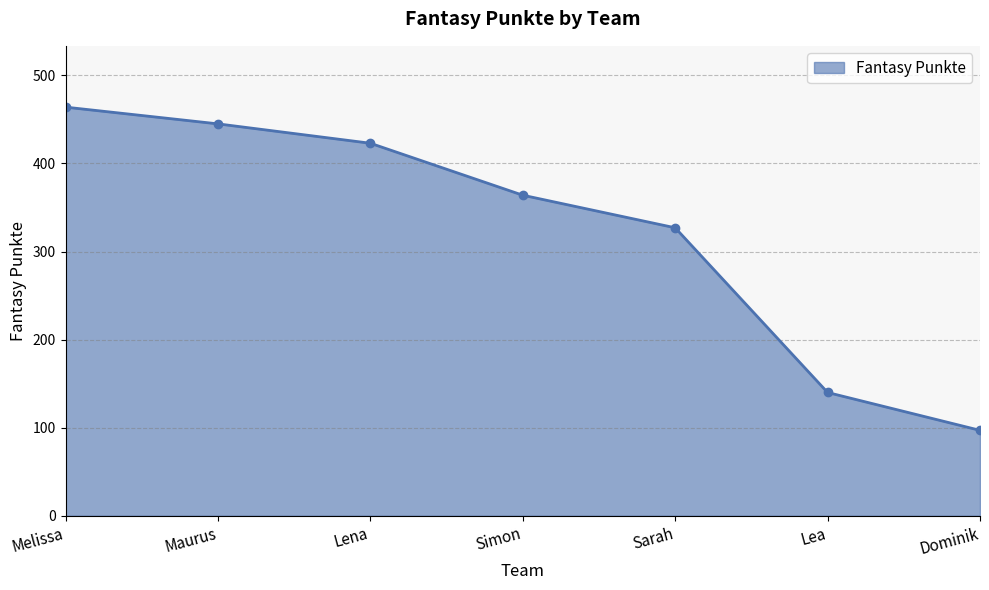

What is the change in value from Maurus to Simon?

-81